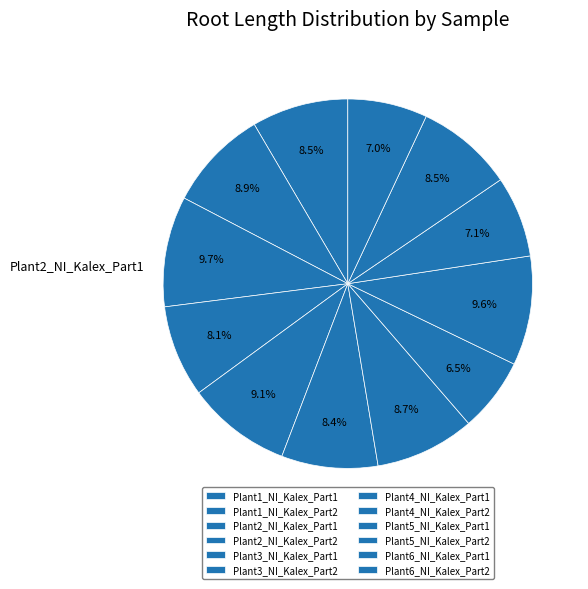

To the nearest percent, what is the combined percentage of Plant4_NI_Kalex_Part1 and Plant5_NI_Kalex_Part2?

16%